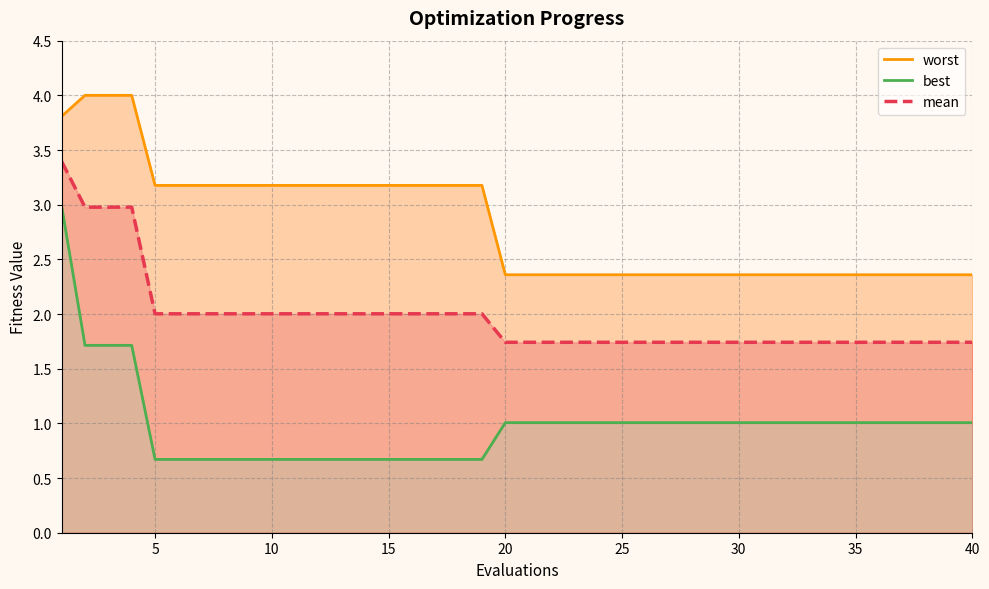

What is the highest value of the mean series?

3.4